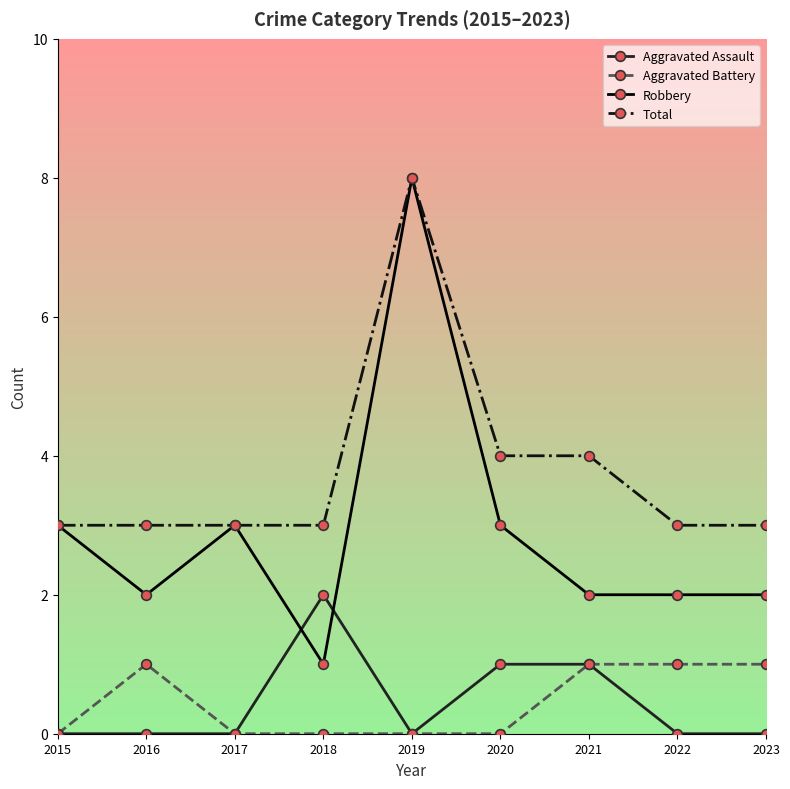

Reading left to right, what are all the values shown in this chart?

Aggravated Assault: 0	0	0	2	0	1	1	0	0
Aggravated Battery: 0	1	0	0	0	0	1	1	1
Robbery: 3	2	3	1	8	3	2	2	2
Total: 3	3	3	3	8	4	4	3	3